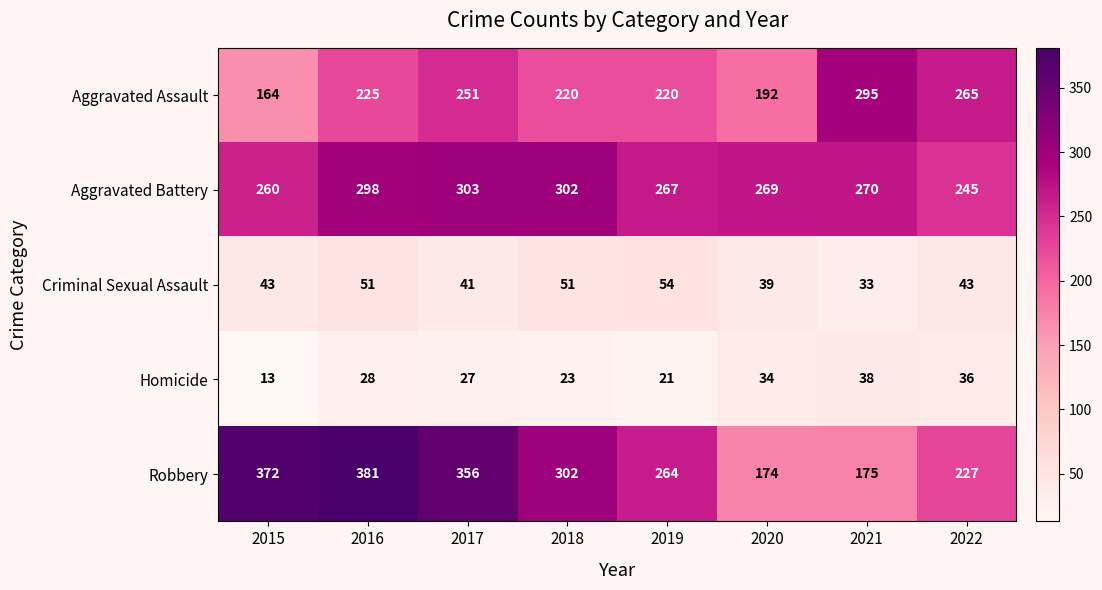

How many data points in Criminal Sexual Assault are less than 43?

3